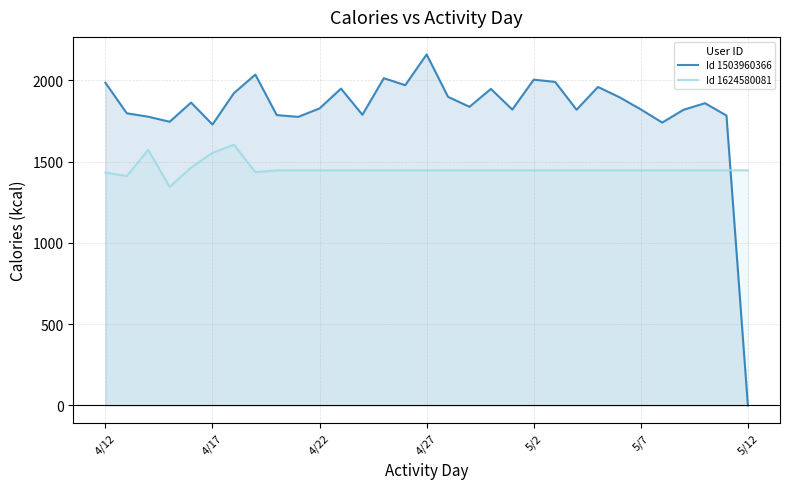

True or false: Id 1503960366 and Id 1624580081 cross at least once.

True